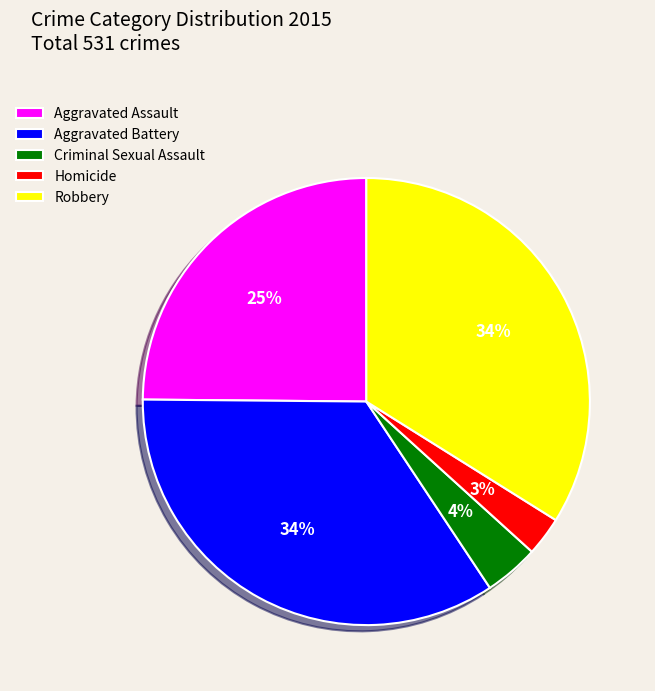

Between Robbery and Aggravated Assault, which is larger?

Robbery